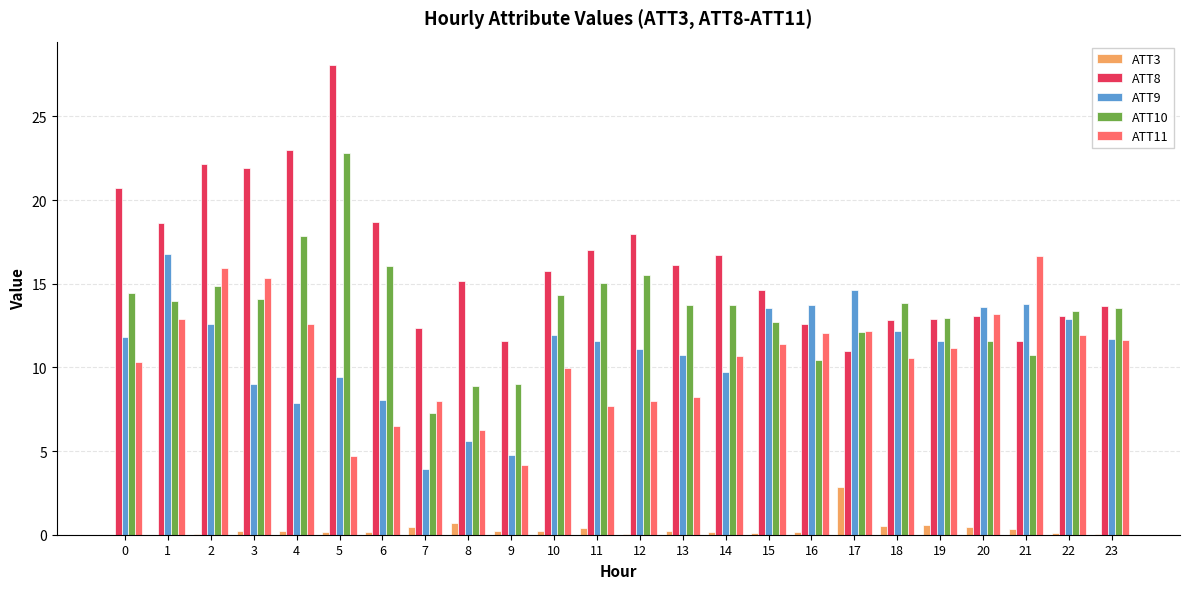

The value of ATT3 at 3 is 0.2. True or false?

True